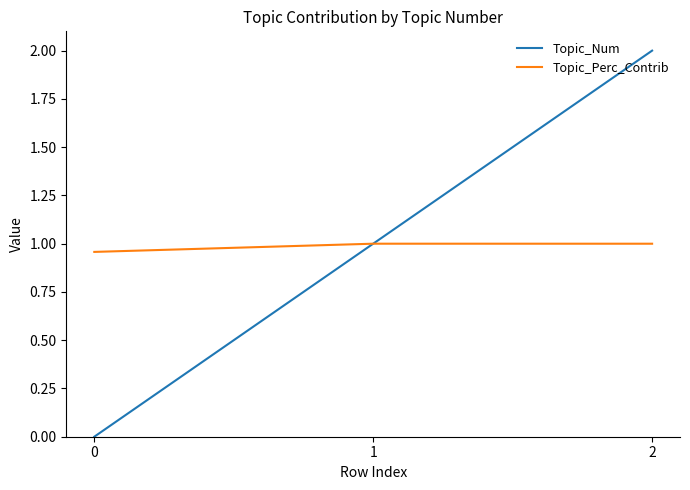

At 0, list the series in order from smallest to largest.

Topic_Num, Topic_Perc_Contrib